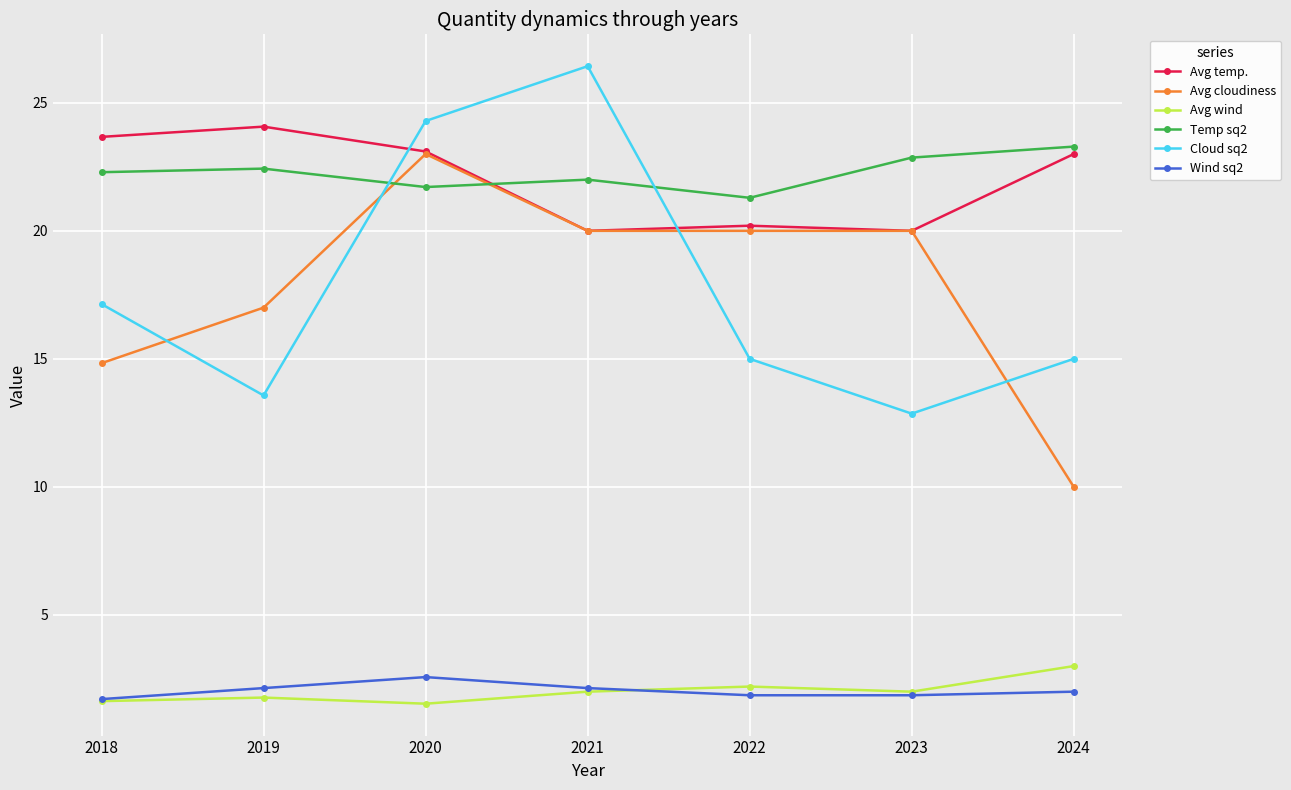

What is the lowest value of the Wind sq2 series?

1.7